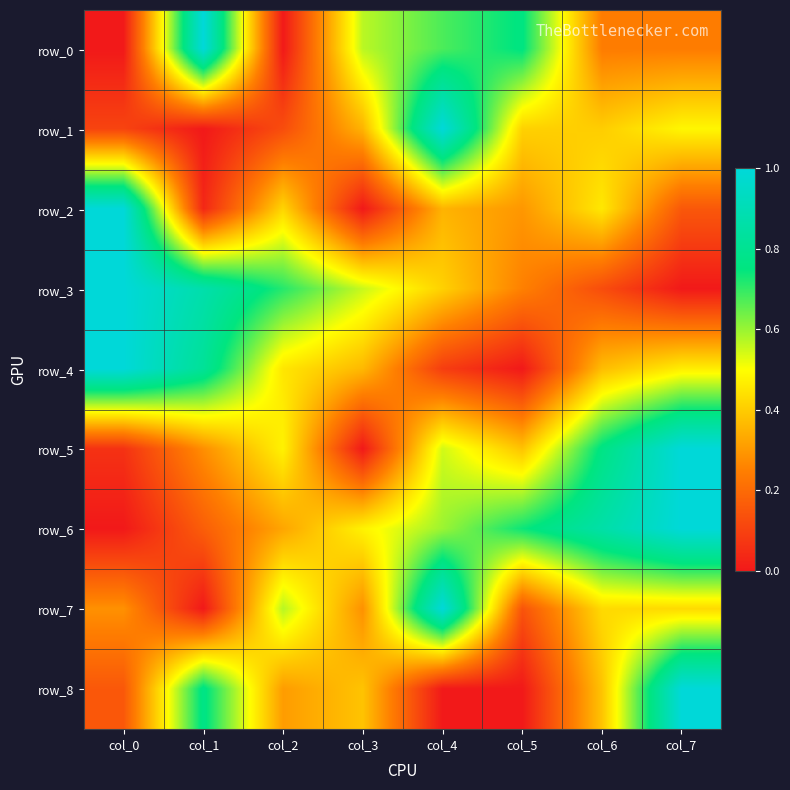

Where is row_0 nearest to the value 0?

col_0